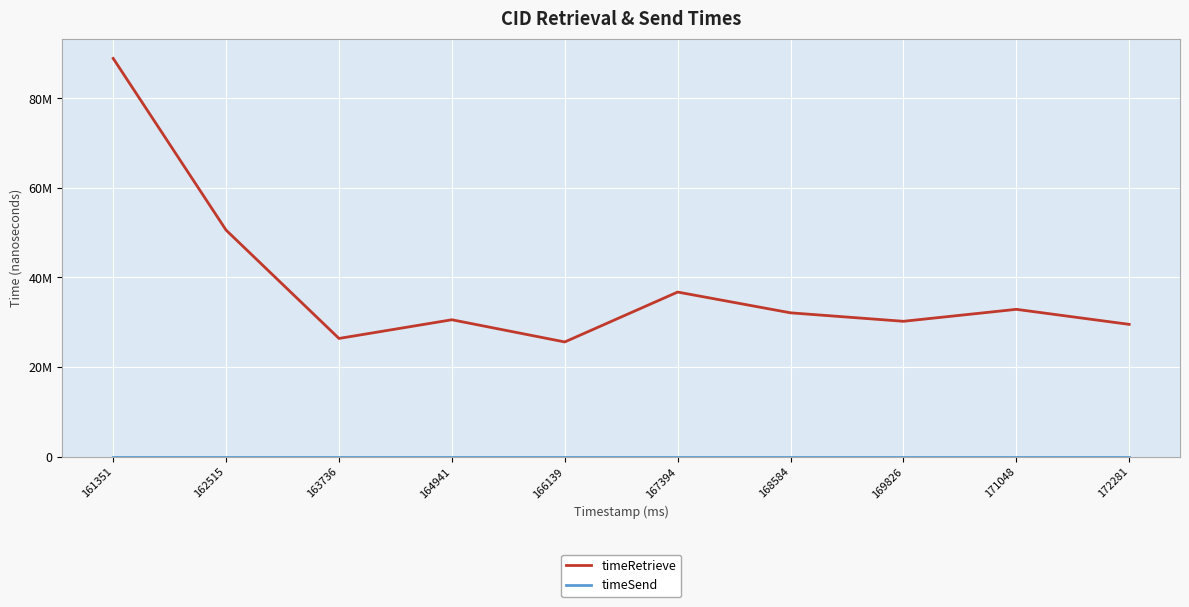

True or false: timeSend and timeRetrieve intersect in this chart.

False